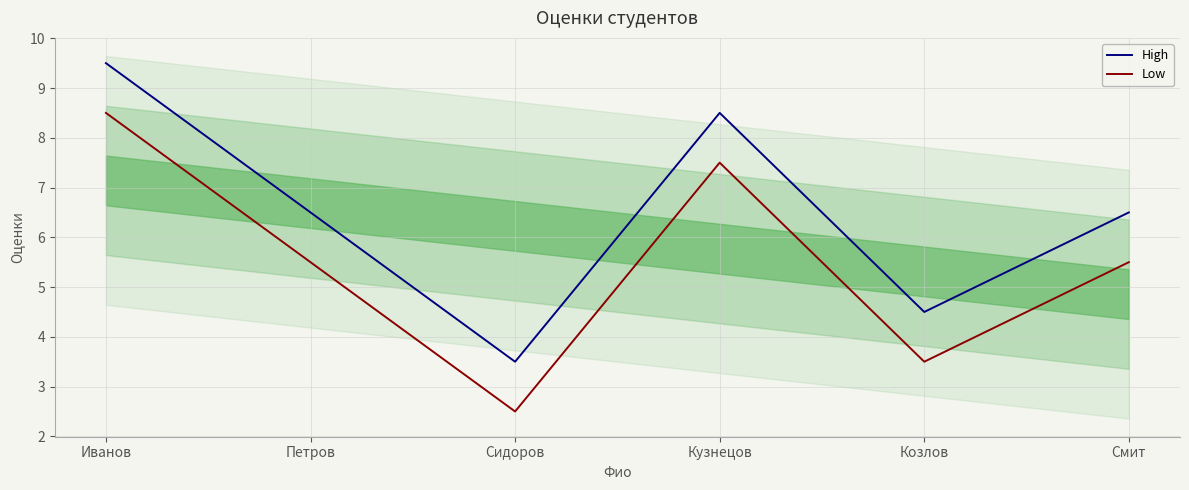

The High series shows 1.7 at Козлов. True or false?

False